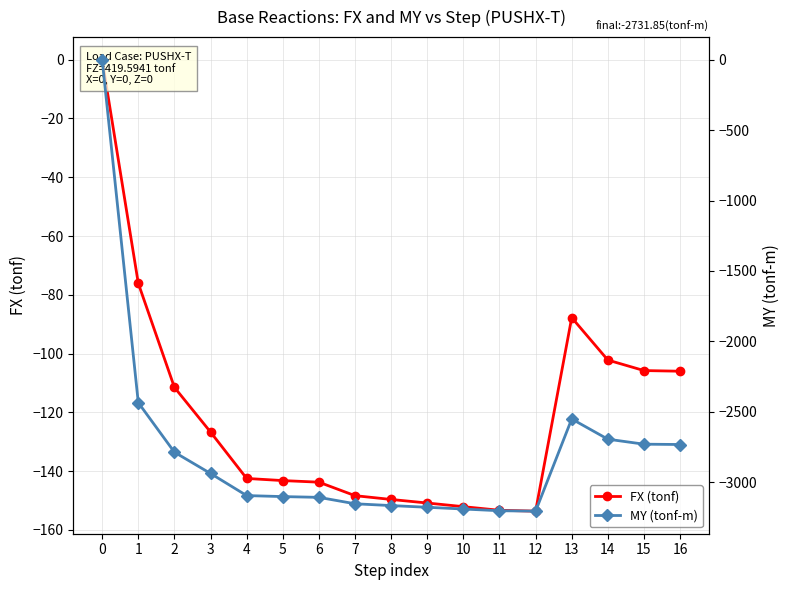

The value of MY (tonf-m) at 14 is -3567.9. True or false?

False